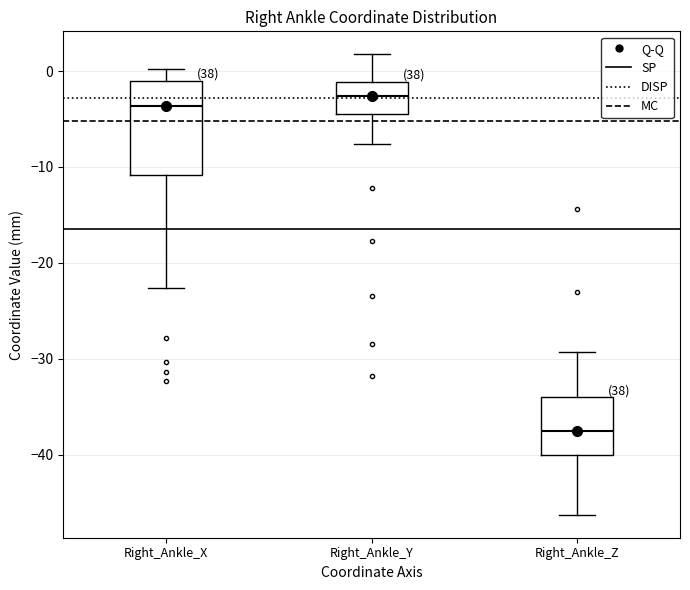

Reading left to right, read every box against the y-axis: the position of its median line, the range the box covers, and the ends of its whiskers. The values are not printed on the chart, so give them approximately, as read against the axis.

Right_Ankle_X: median -4, box -11 to -1, whiskers -23 to 0
Right_Ankle_Y: median -3, box -4 to -1, whiskers -8 to 2
Right_Ankle_Z: median -38, box -40 to -34, whiskers -46 to -29